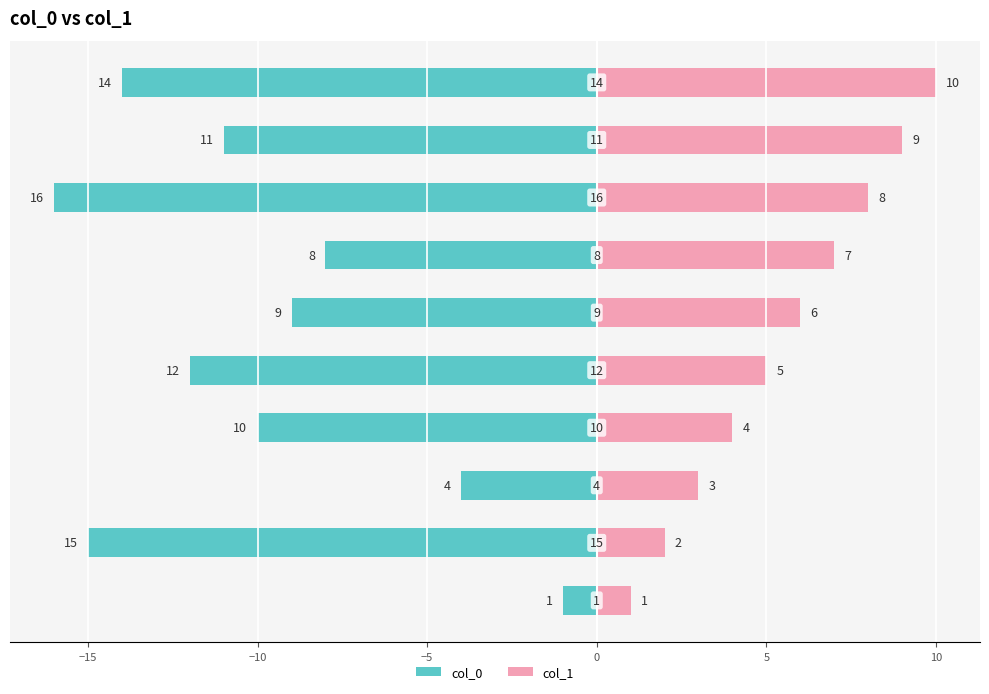

How many data points in col_0 are less than -10?

5